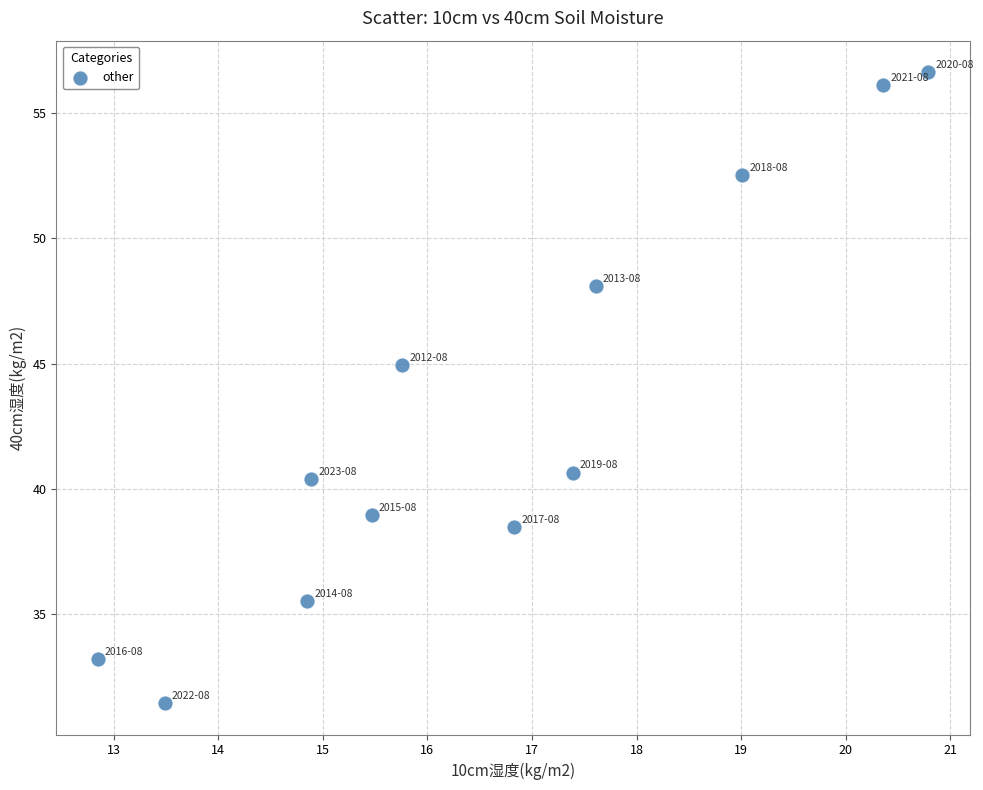

What Y value in the scatter plot is closest to 44?

44.9